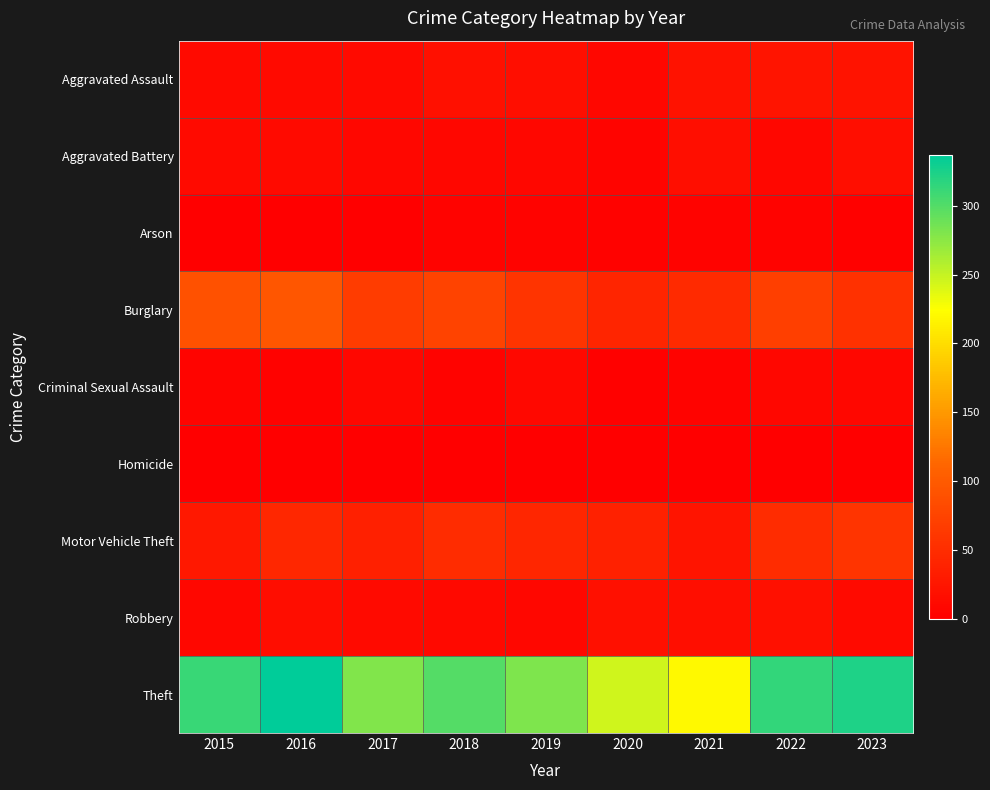

At how many categories does at least one series exceed 143?

9